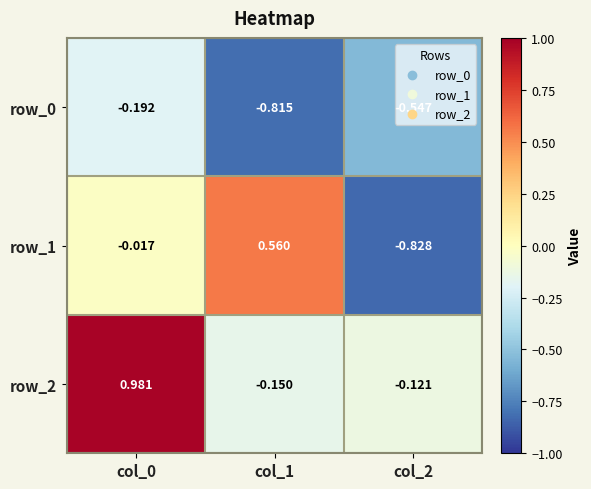

Is the value of row_1 at col_1 greater than the value of row_0 at col_0?

Yes